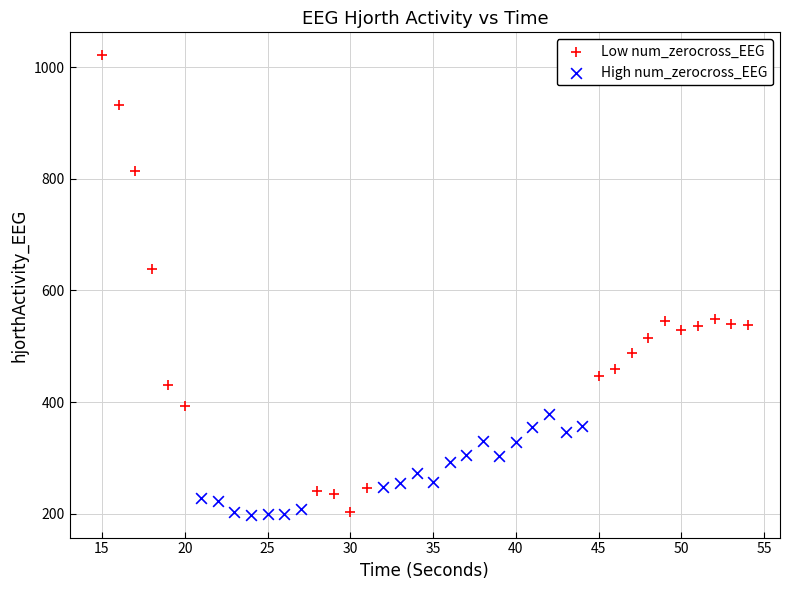

Which series contains the highest Y value?

Low num_zerocross_EEG